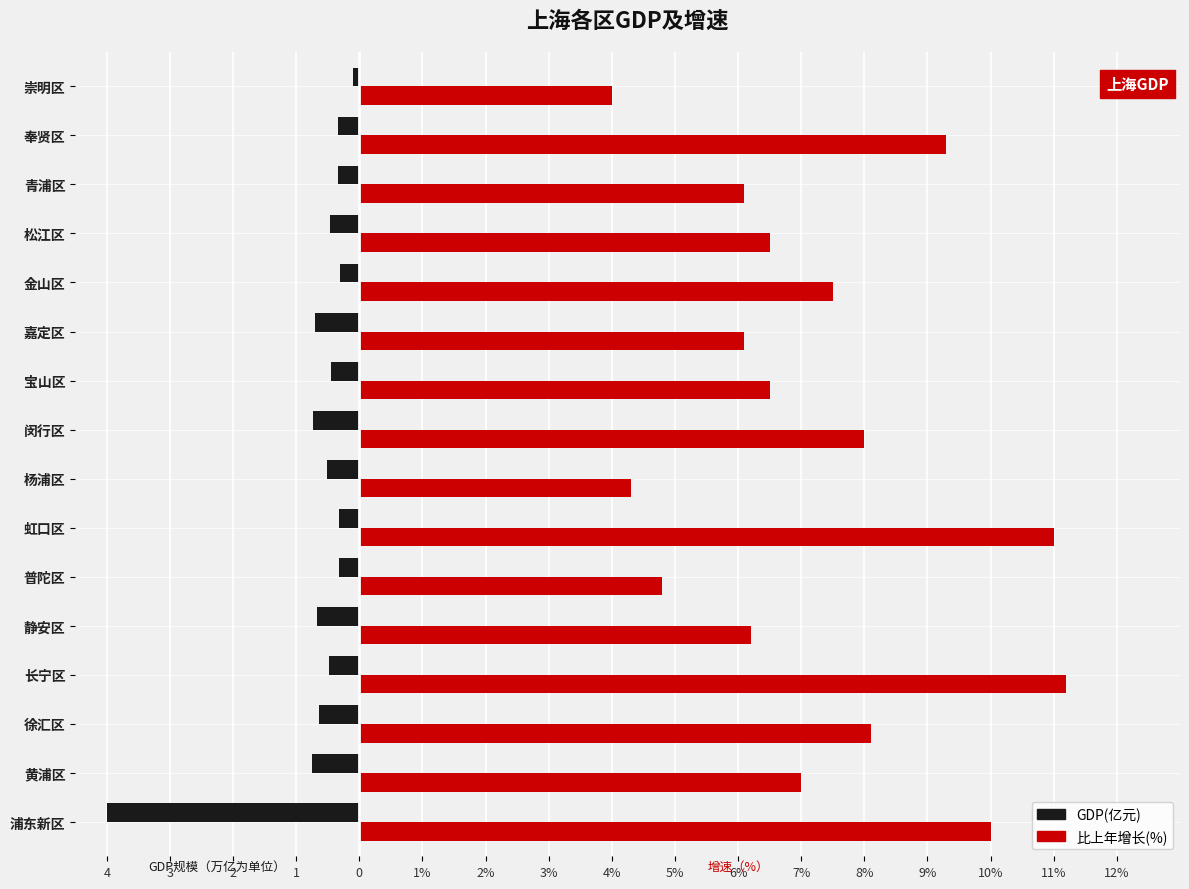

What are all the series names shown in the legend?

GDP(亿元), 比上年增长(%)